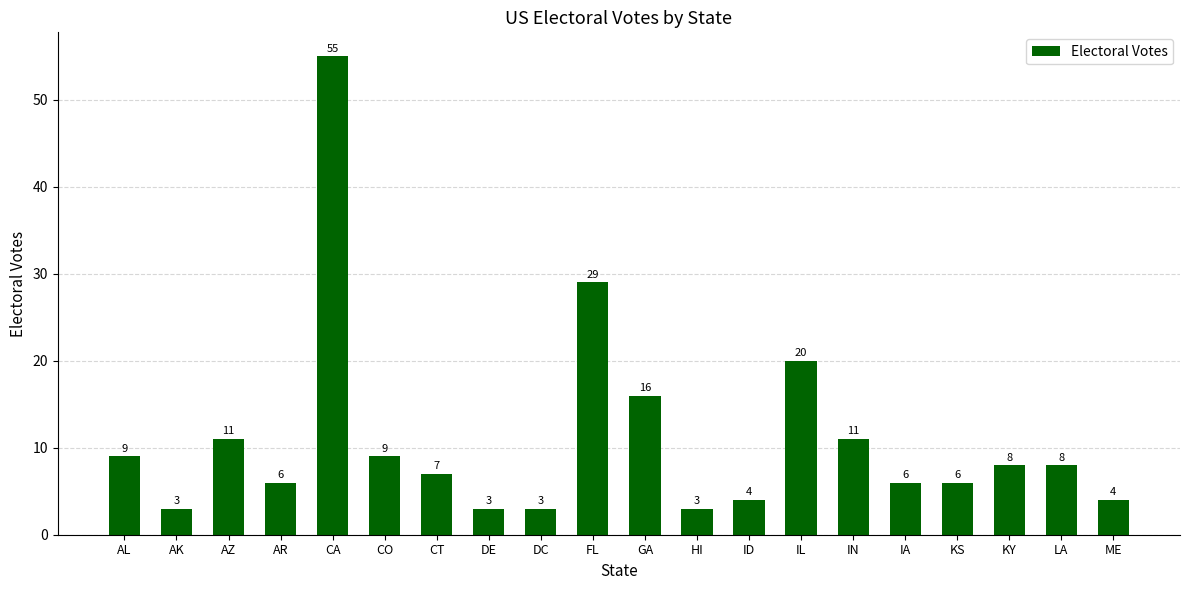

What is the difference between the values at DC and AZ?

8